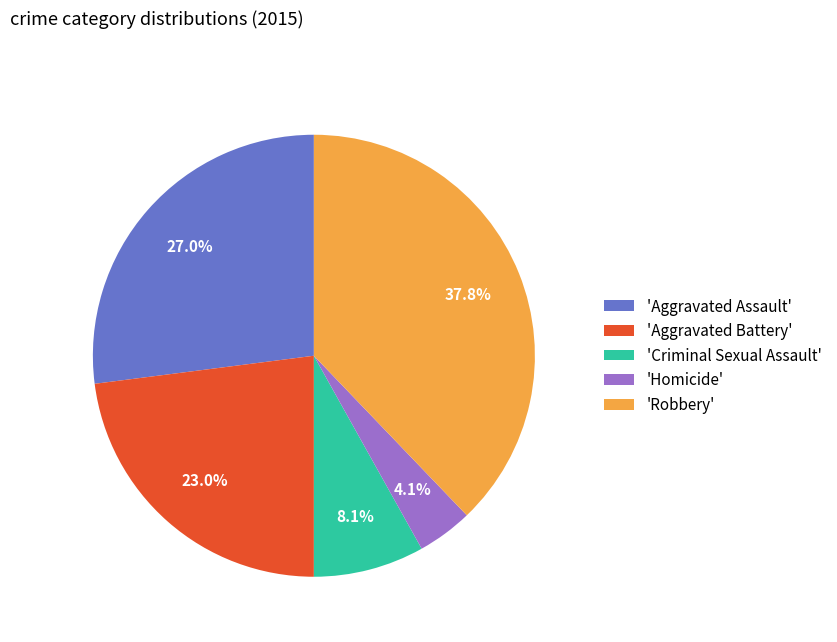

Rank the categories by value from highest to lowest.

'Robbery', 'Aggravated Assault', 'Aggravated Battery', 'Criminal Sexual Assault', 'Homicide'